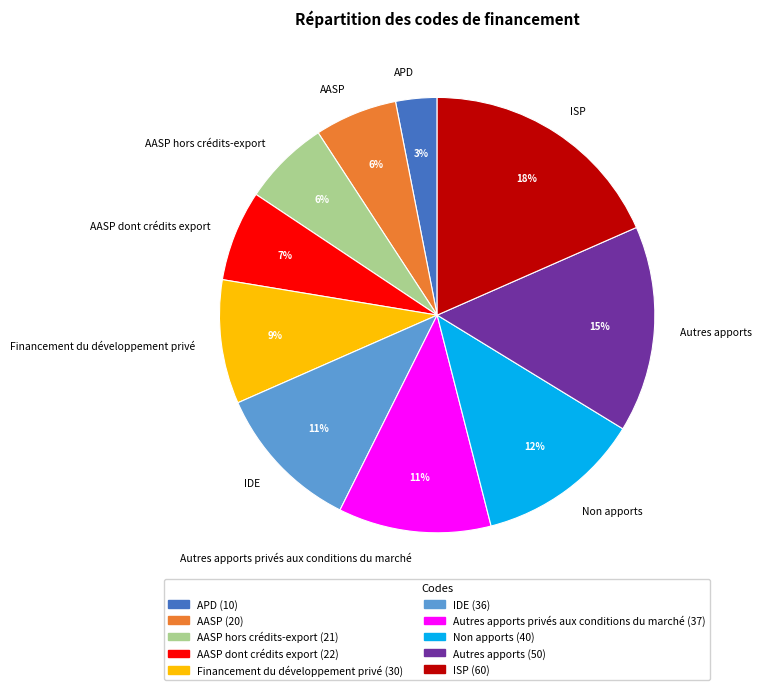

The AASP hors crédits-export slice represents 6% of the pie. True or false?

True